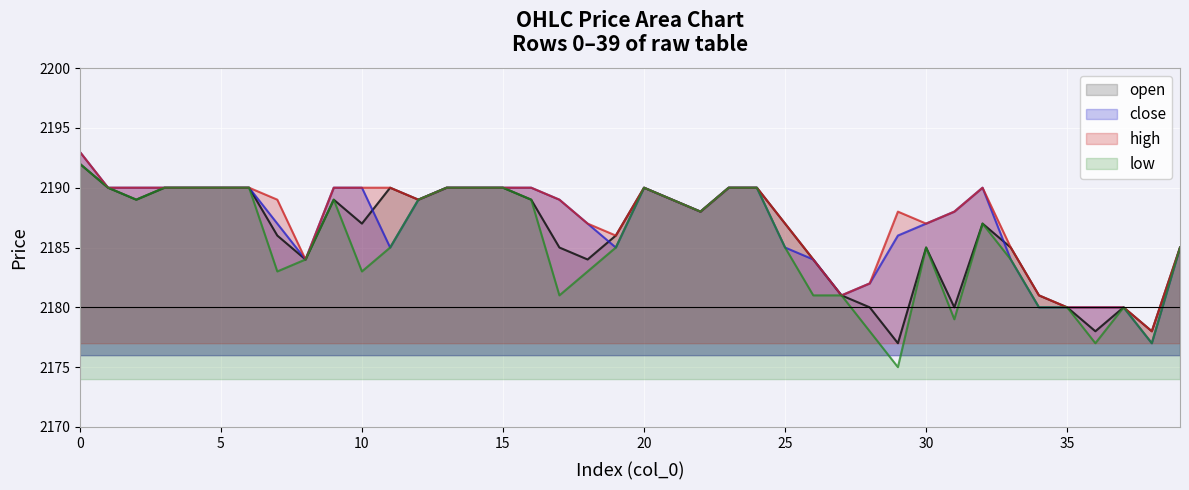

In high, how many points are higher than both neighbors (excluding endpoints)?

3